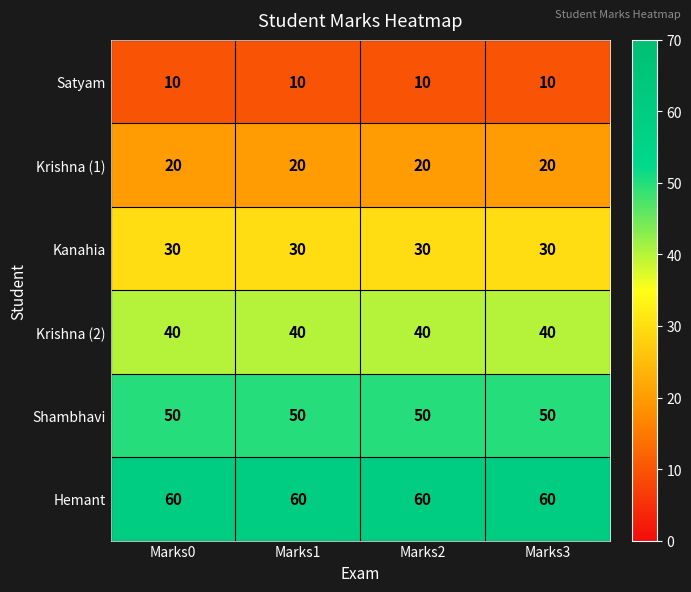

What is the maximum value shown in the chart?

60